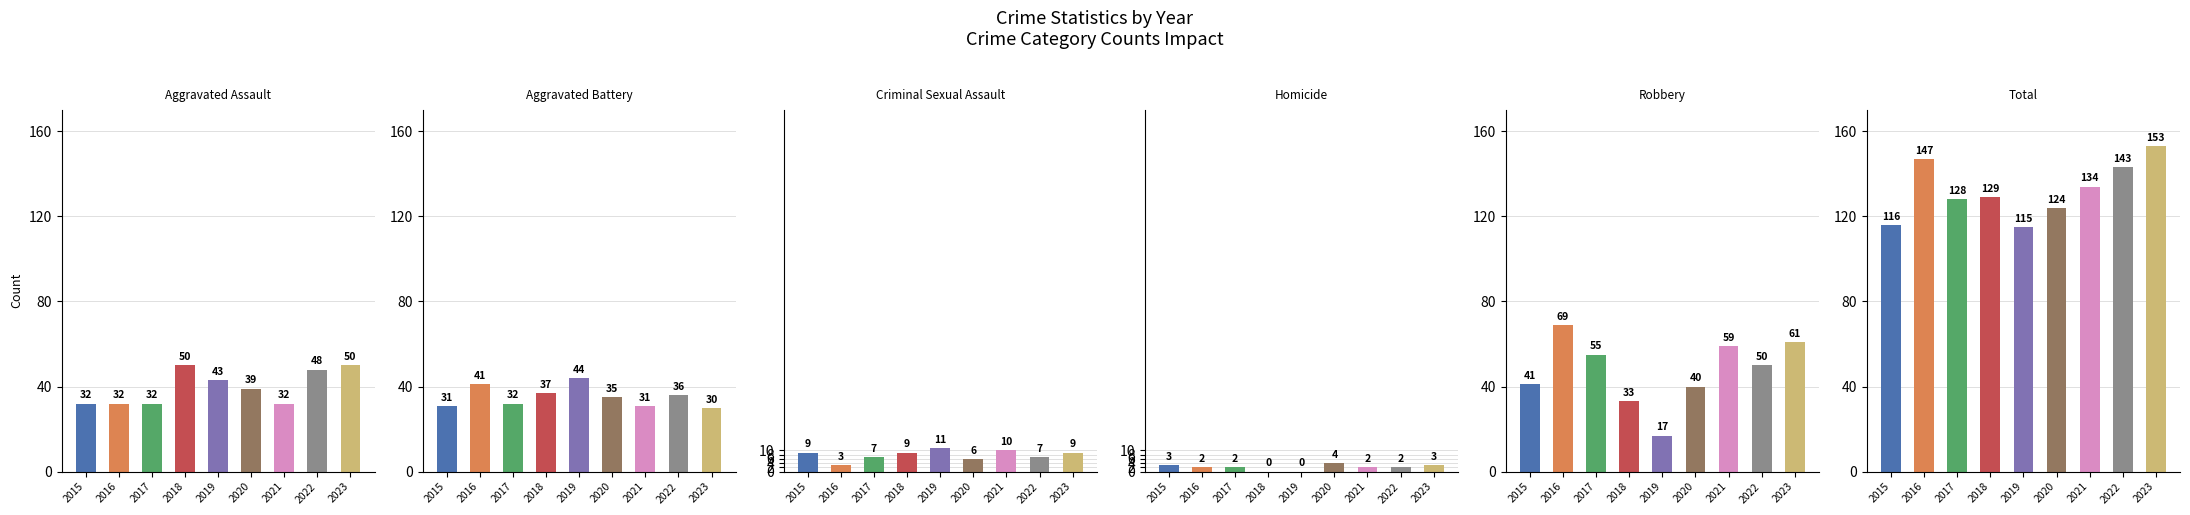

At which category does the chart reach its minimum across all series?

2018